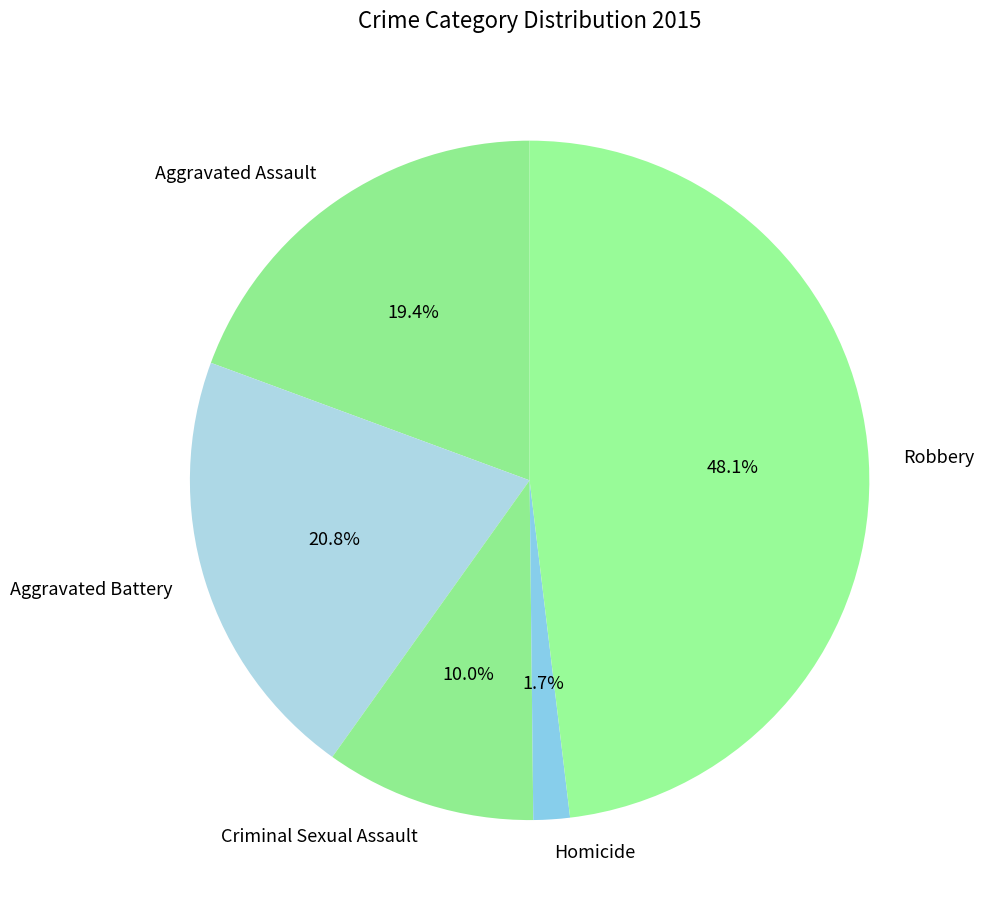

Is it true that Homicide is 2% of the pie?

True